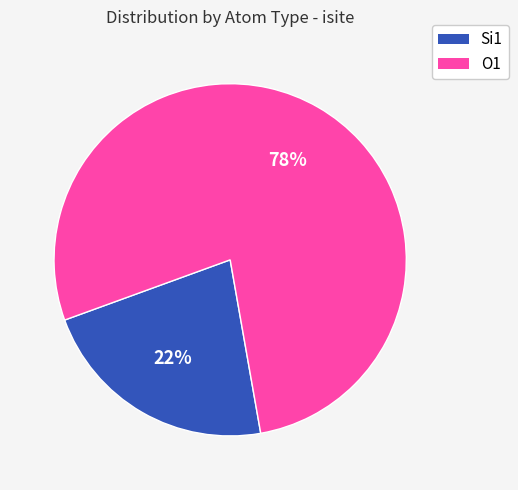

Is it true that O1 is 88% of the pie?

False